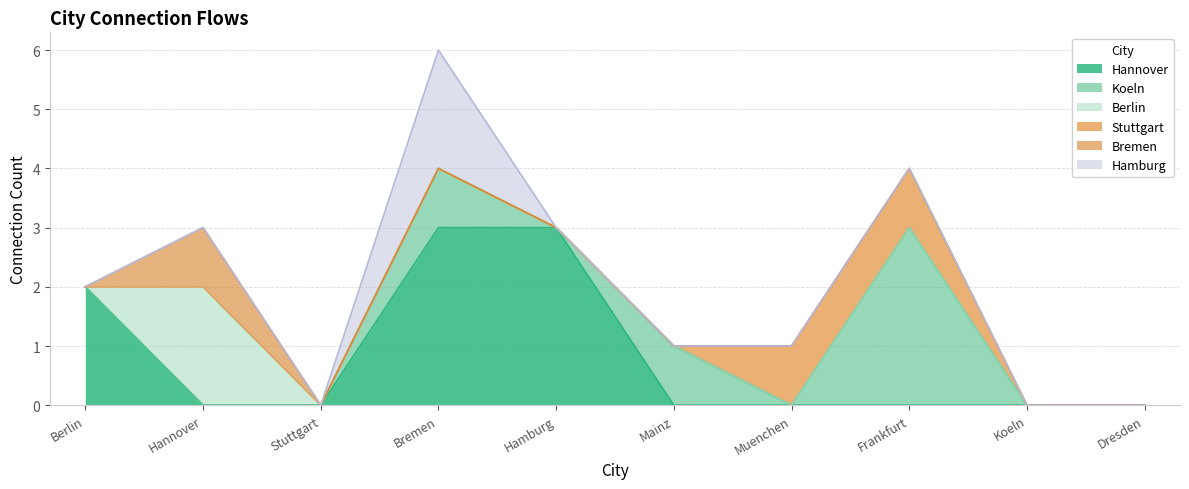

What is the maximum value shown in the chart?

3